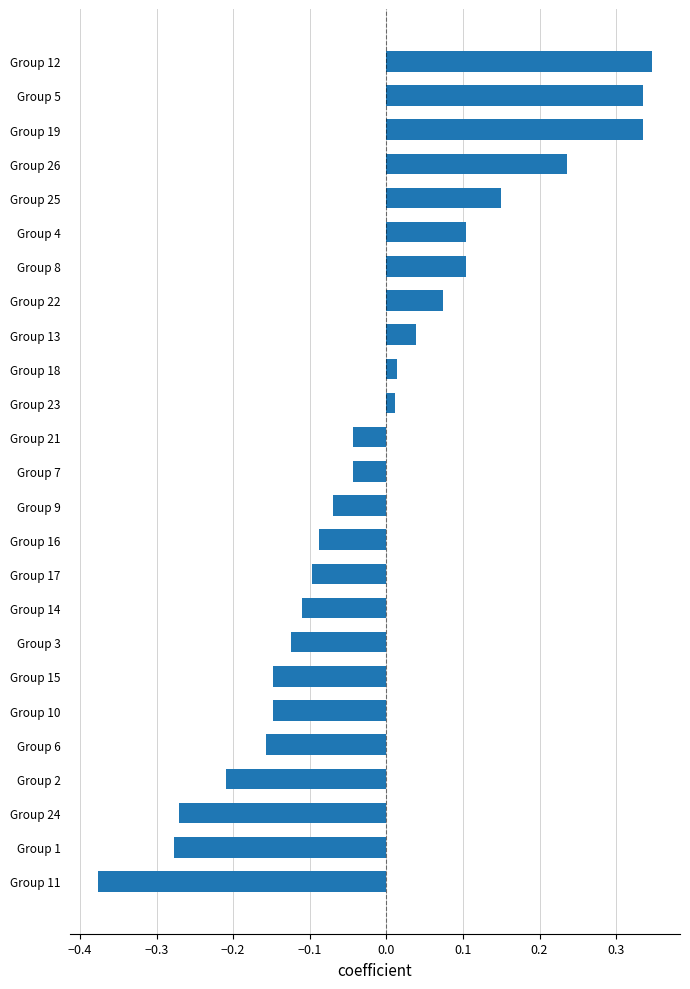

How many data points does each series have?

25